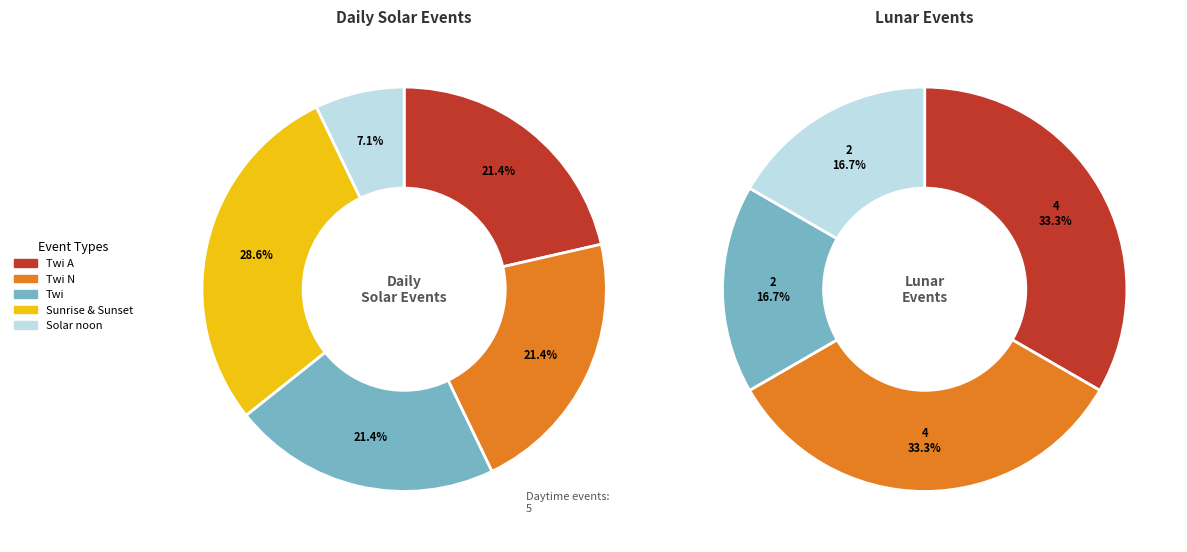

Which slice is the largest?

Twi A